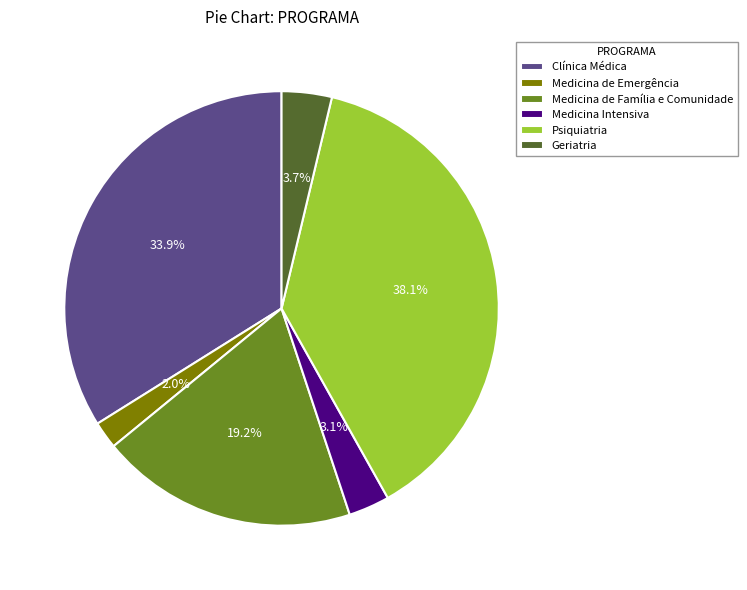

To the nearest percent, what is the average slice percentage?

17%